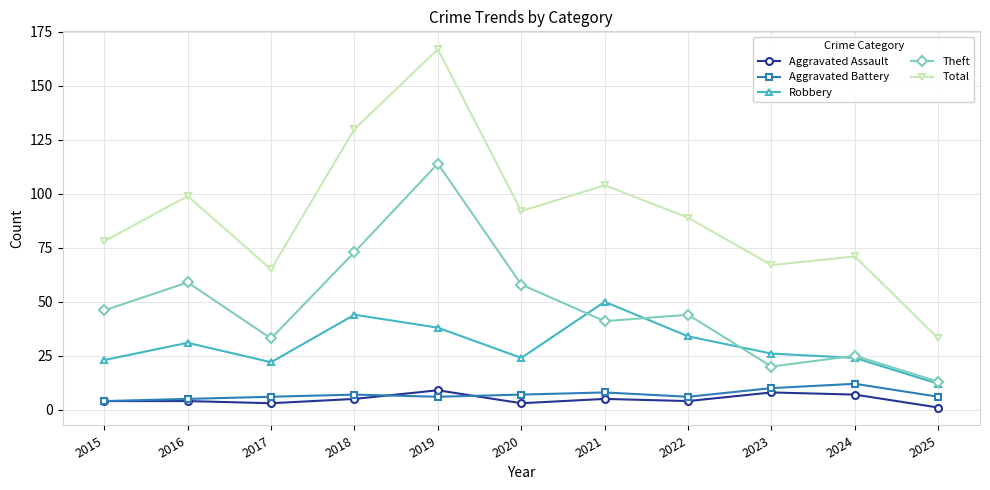

What is the spread (max minus min) of values at 2022?

85